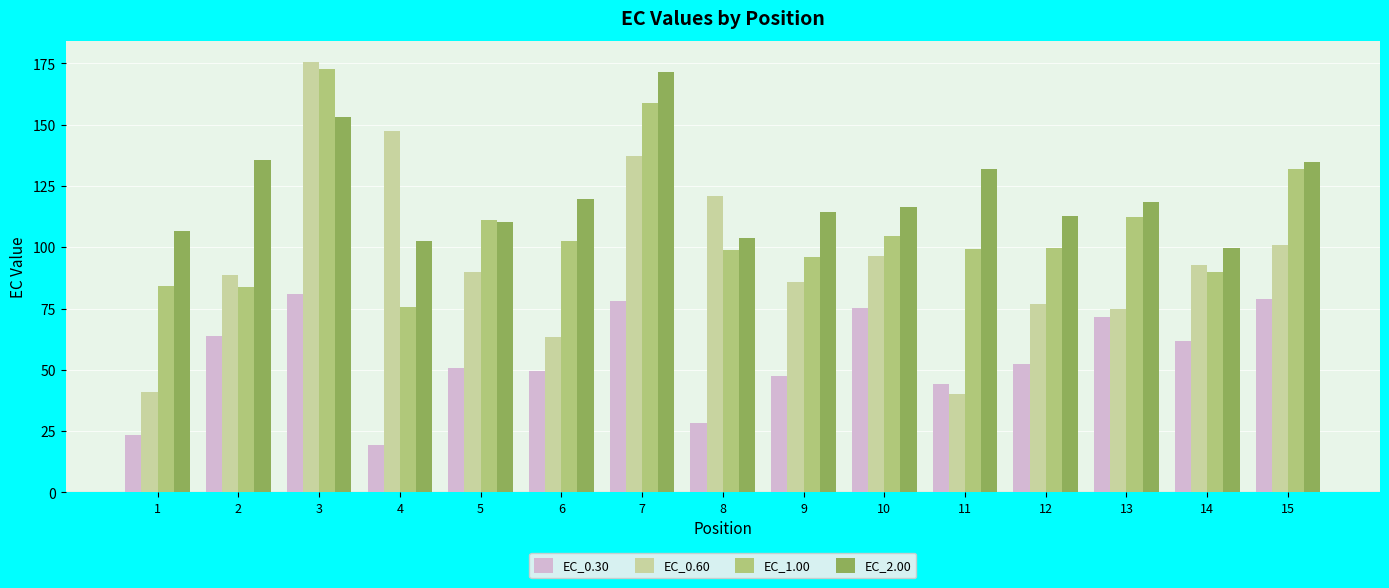

Which label corresponds to the largest value in the chart?

3